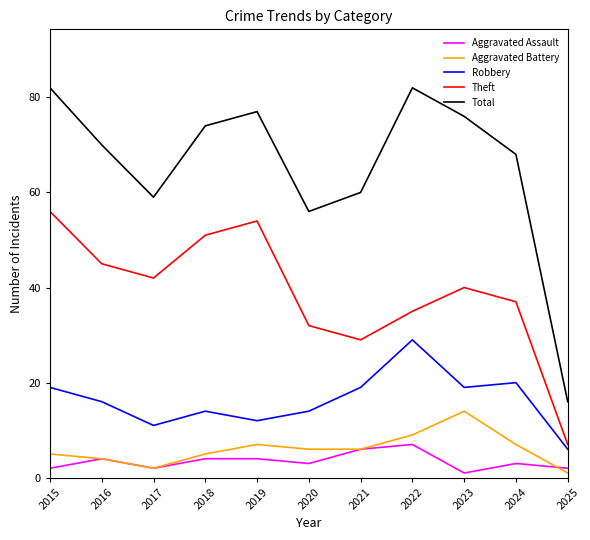

What is the difference between the maximum and second lowest values in the Aggravated Assault series?

5